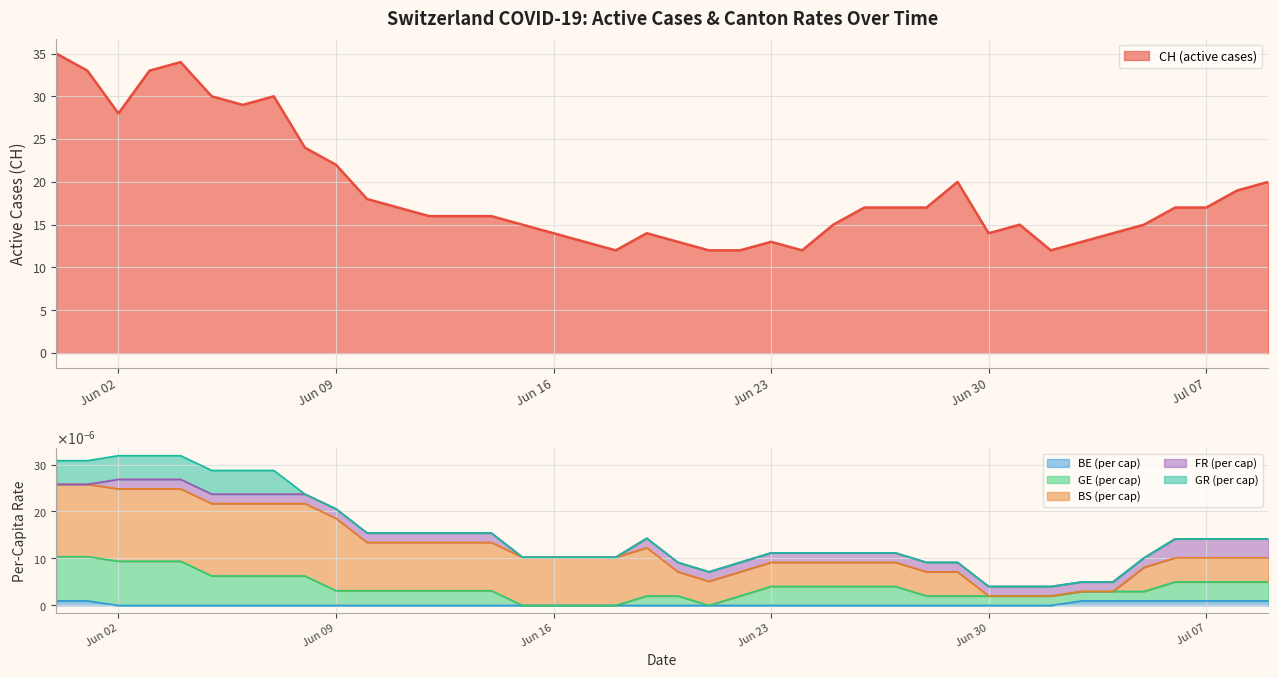

What is the total value across all series at 2020-06-04?

34.0